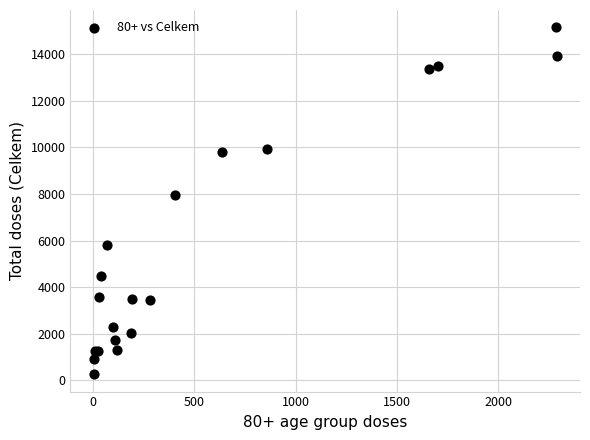

What Y value in the scatter plot is closest to 7708?

7941